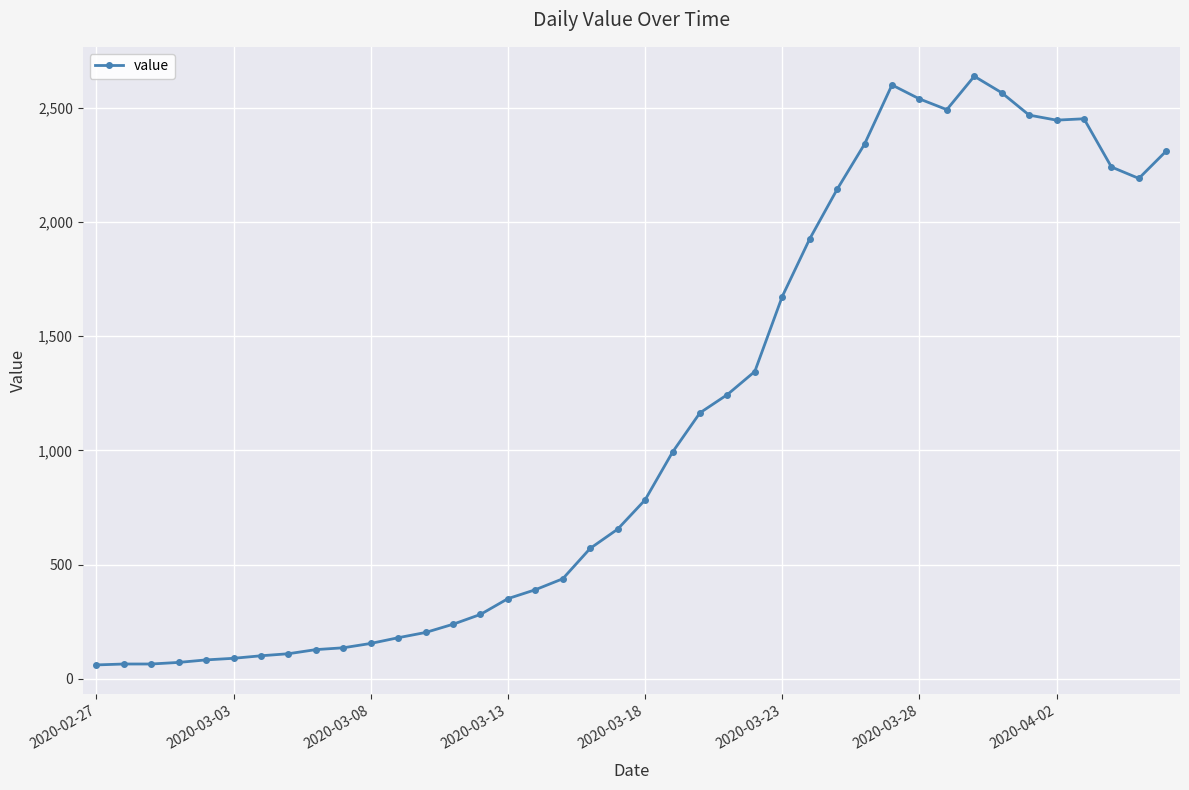

True or false: there are more than 2 points higher than both neighbors.

True